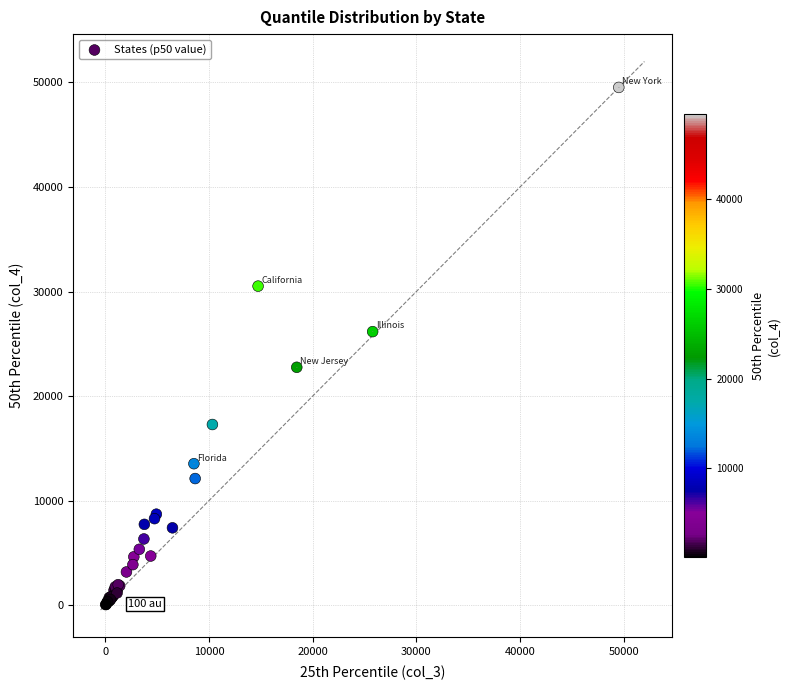

What Y value in the scatter plot is closest to 24785?

26162